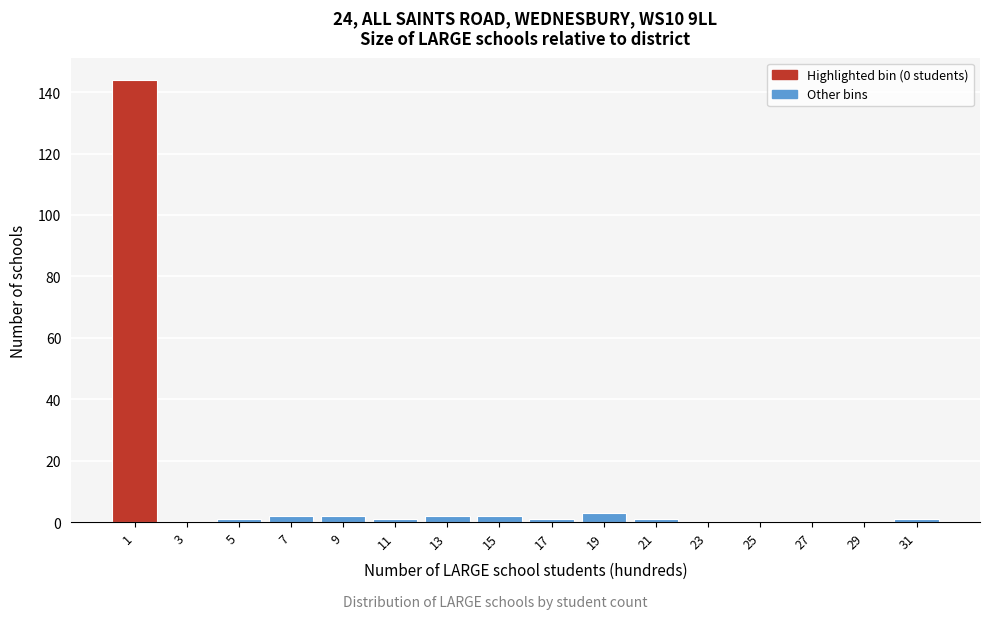

What is the height of the bar covering 18 to 20 on the x-axis? The values are not printed on the chart, so give them approximately, as read against the axis.

4